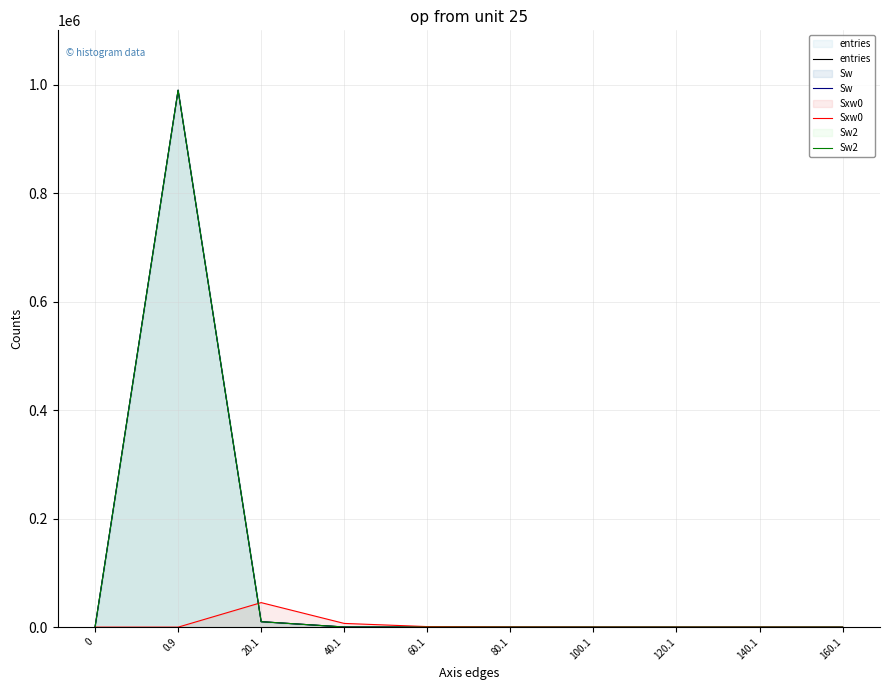

What is the total value across all series at 40.1?

7644